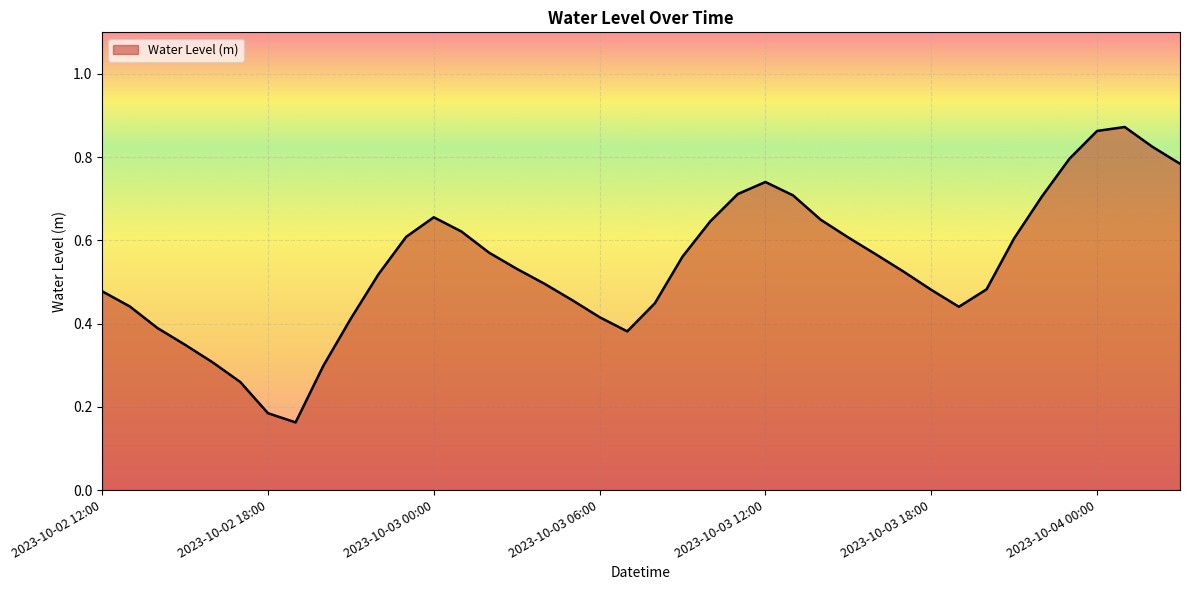

List the labels in order of value, smallest first.

2023-10-02 19:00, 2023-10-02 18:00, 2023-10-02 17:00, 2023-10-02 20:00, 2023-10-02 16:00, 2023-10-02 15:00, 2023-10-03 07:00, 2023-10-02 14:00, 2023-10-02 21:00, 2023-10-03 06:00, 2023-10-03 19:00, 2023-10-02 13:00, 2023-10-03 08:00, 2023-10-03 05:00, 2023-10-02 12:00, 2023-10-03 18:00, 2023-10-03 20:00, 2023-10-03 04:00, 2023-10-02 22:00, 2023-10-03 17:00, 2023-10-03 03:00, 2023-10-03 09:00, 2023-10-03 16:00, 2023-10-03 02:00, 2023-10-03 21:00, 2023-10-03 15:00, 2023-10-02 23:00, 2023-10-03 01:00, 2023-10-03 10:00, 2023-10-03 14:00, 2023-10-03 00:00, 2023-10-03 22:00, 2023-10-03 13:00, 2023-10-03 11:00, 2023-10-03 12:00, 2023-10-04 03:00, 2023-10-03 23:00, 2023-10-04 02:00, 2023-10-04 00:00, 2023-10-04 01:00